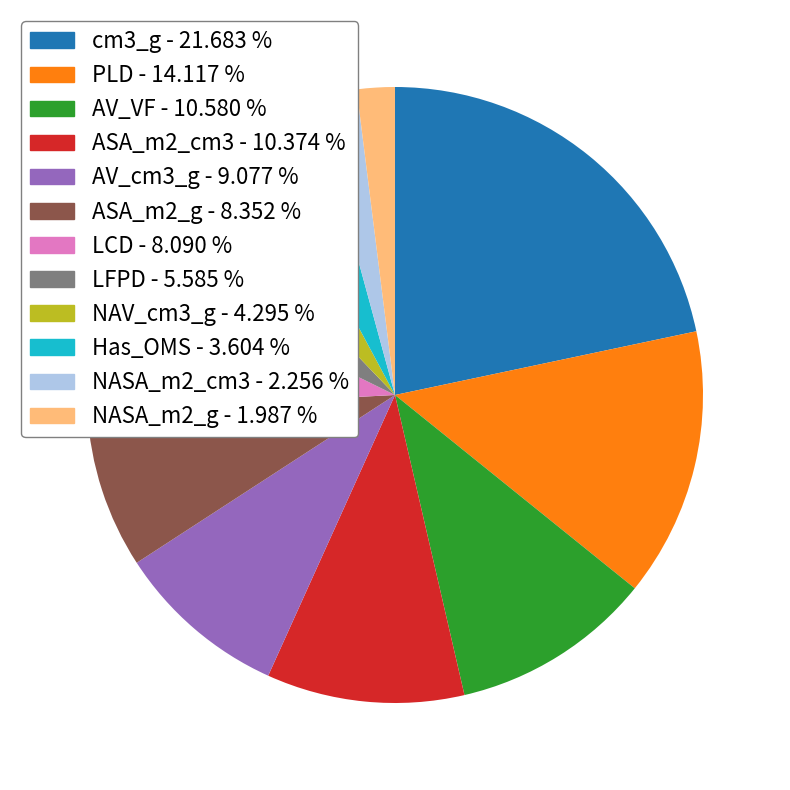

Is it true that AV_cm3_g is 9% of the pie?

True